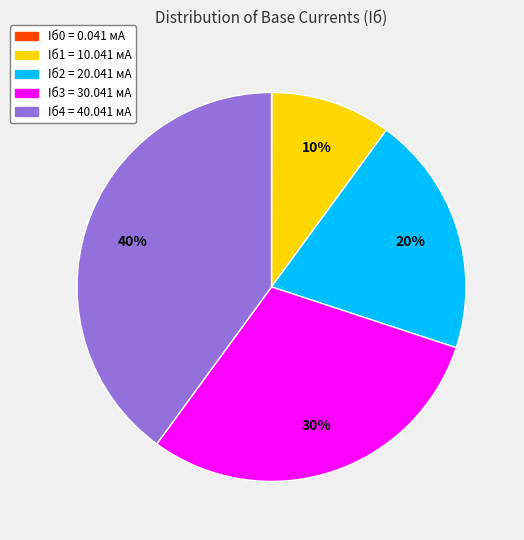

Is there any slice that represents more than half of the pie?

No